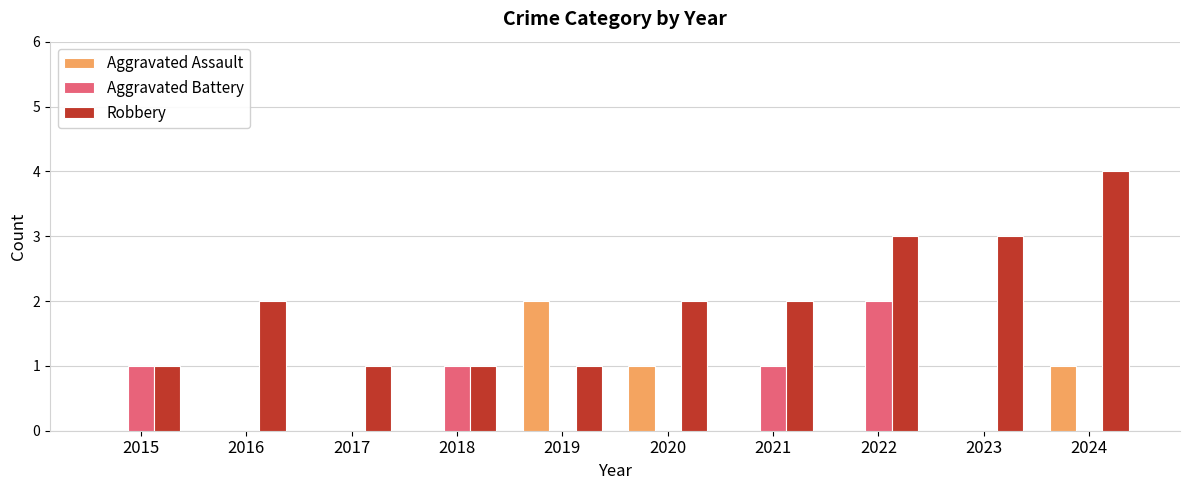

How many Aggravated Assault values are between 0 and 1?

9